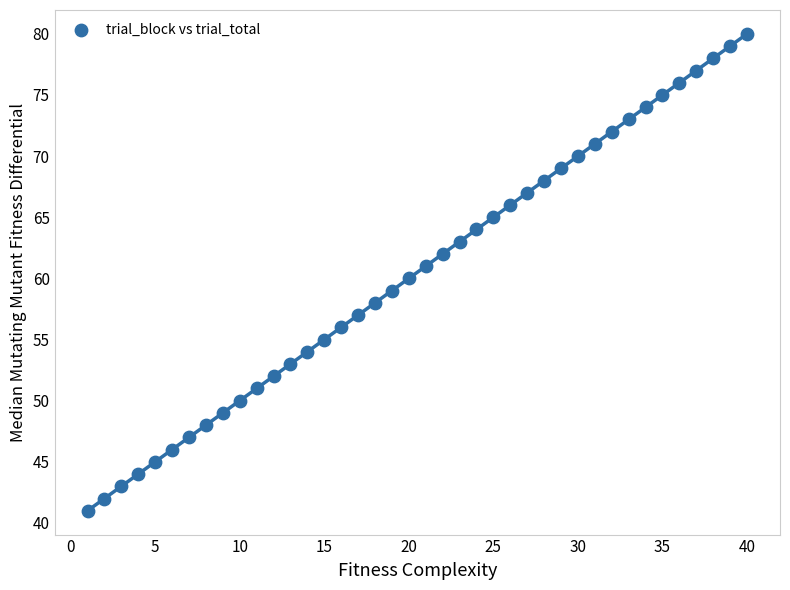

What is the range of Y values (max minus min)?

39